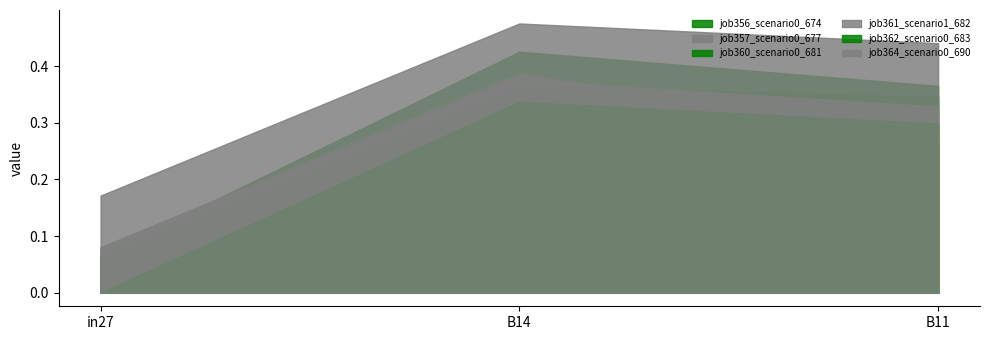

Is it true that job361_scenario1_682 equals 0.6 at B11?

False